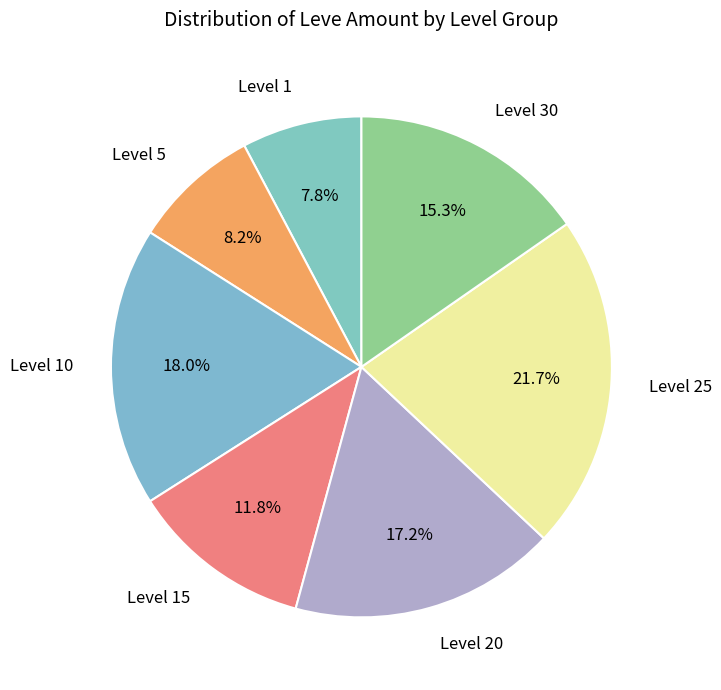

How much of the chart is everything except Level 30?

84.7%